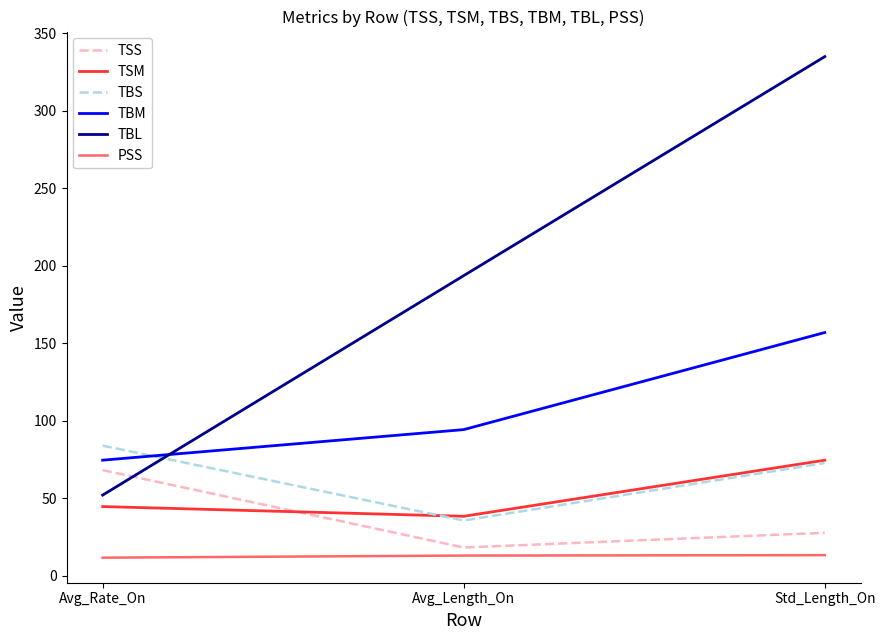

The TBL series shows 52.0 at Avg_Rate_On. True or false?

True